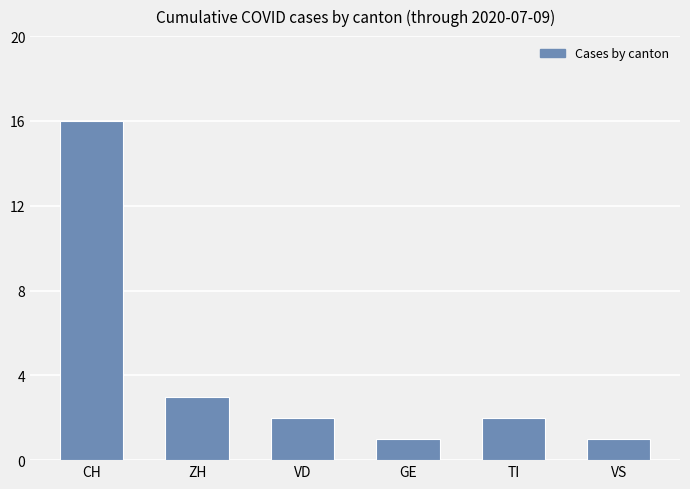

What is the label of the 2nd bar from the right?

TI